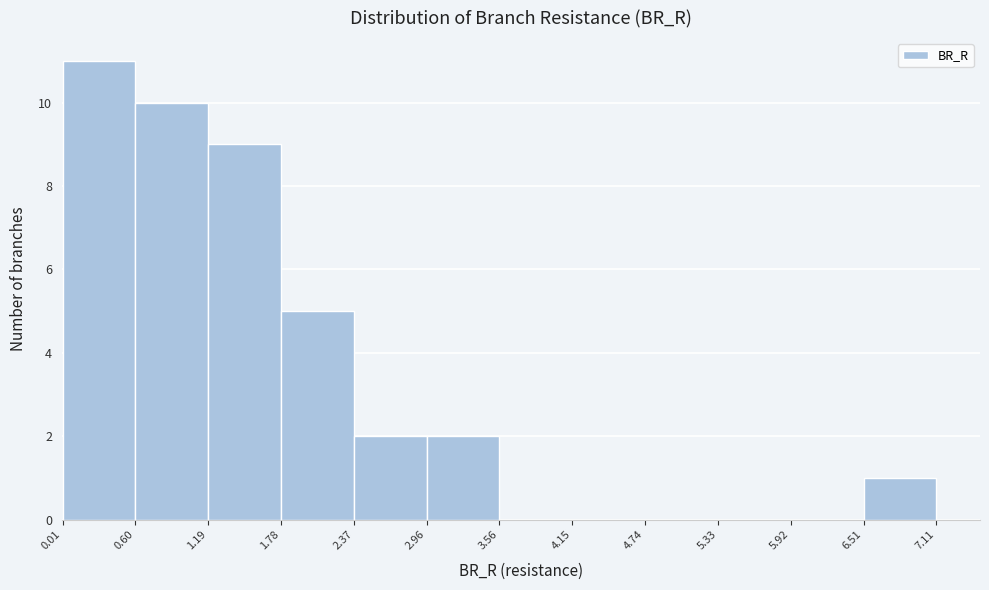

Reading left to right, transcribe this chart: for each bar, give the range it covers on the x-axis and its height. The values are not printed on the chart, so give them approximately, as read against the axis.

0.01 to 0.60: 11
0.60 to 1.19: 10
1.19 to 1.78: 9
1.78 to 2.37: 5
2.37 to 2.96: 2
2.96 to 3.56: 2
3.56 to 4.15: 0
4.15 to 4.74: 0
4.74 to 5.33: 0
5.33 to 5.92: 0
5.92 to 6.51: 0
6.51 to 7.11: 1